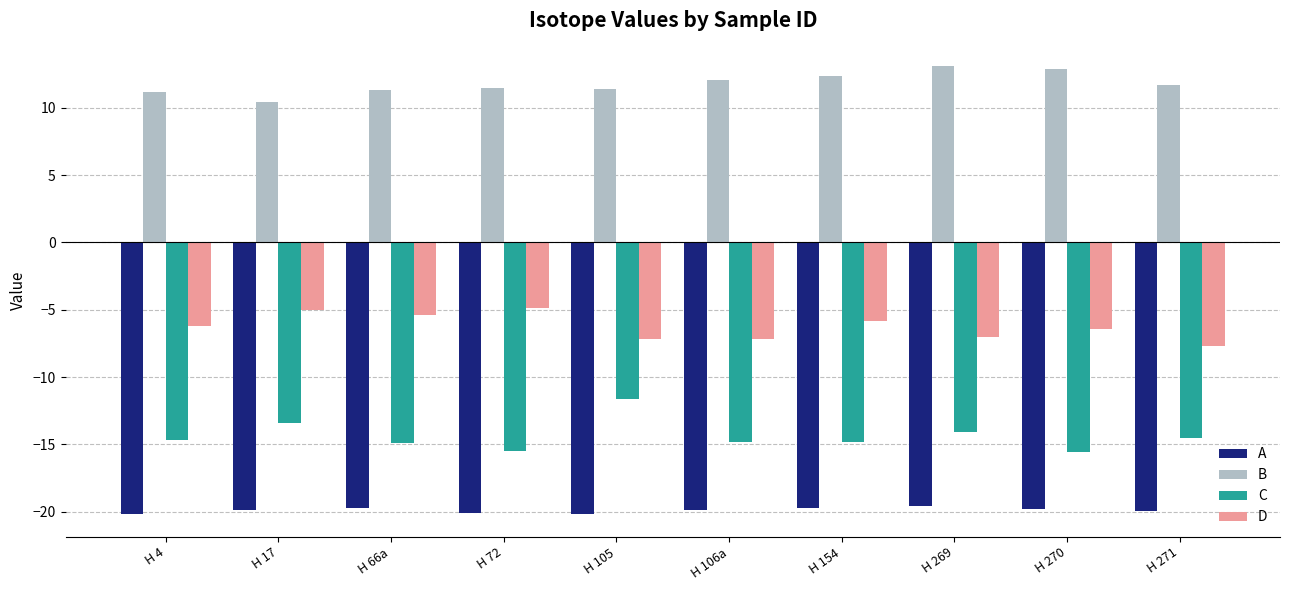

At how many categories does at least one series exceed 10?

10